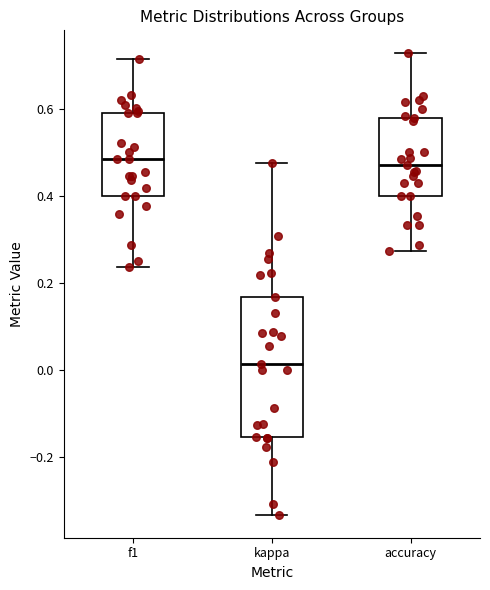

Where is the lower edge of the box for kappa on the y-axis? The values are not printed on the chart, so give them approximately, as read against the axis.

-0.16